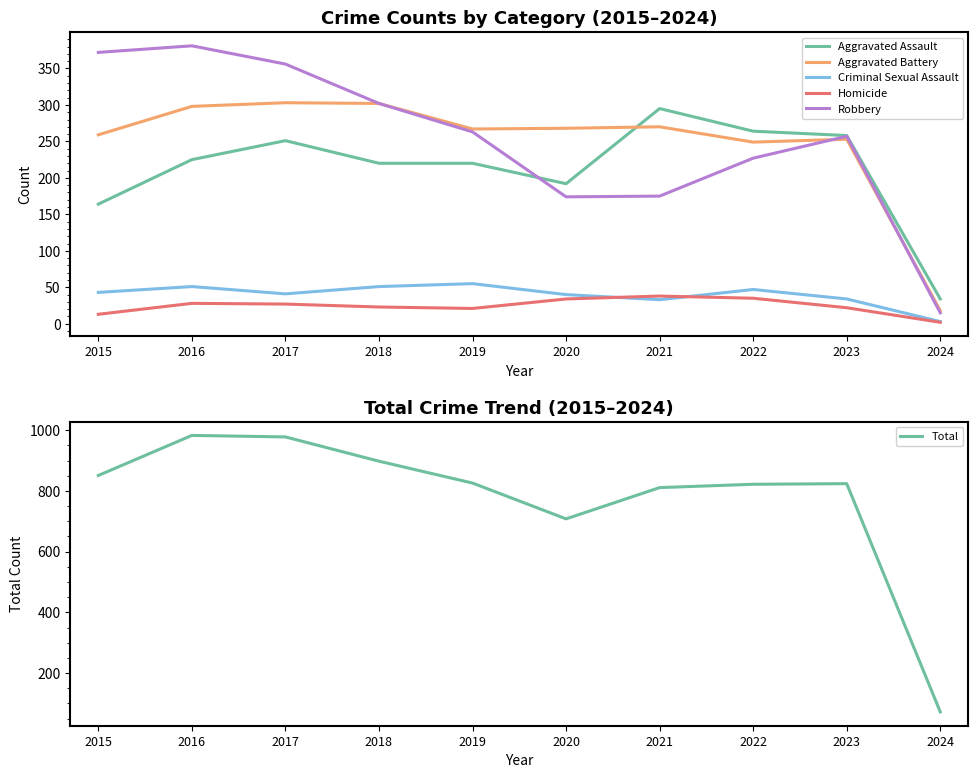

At which category is the sum across all series the highest?

2016